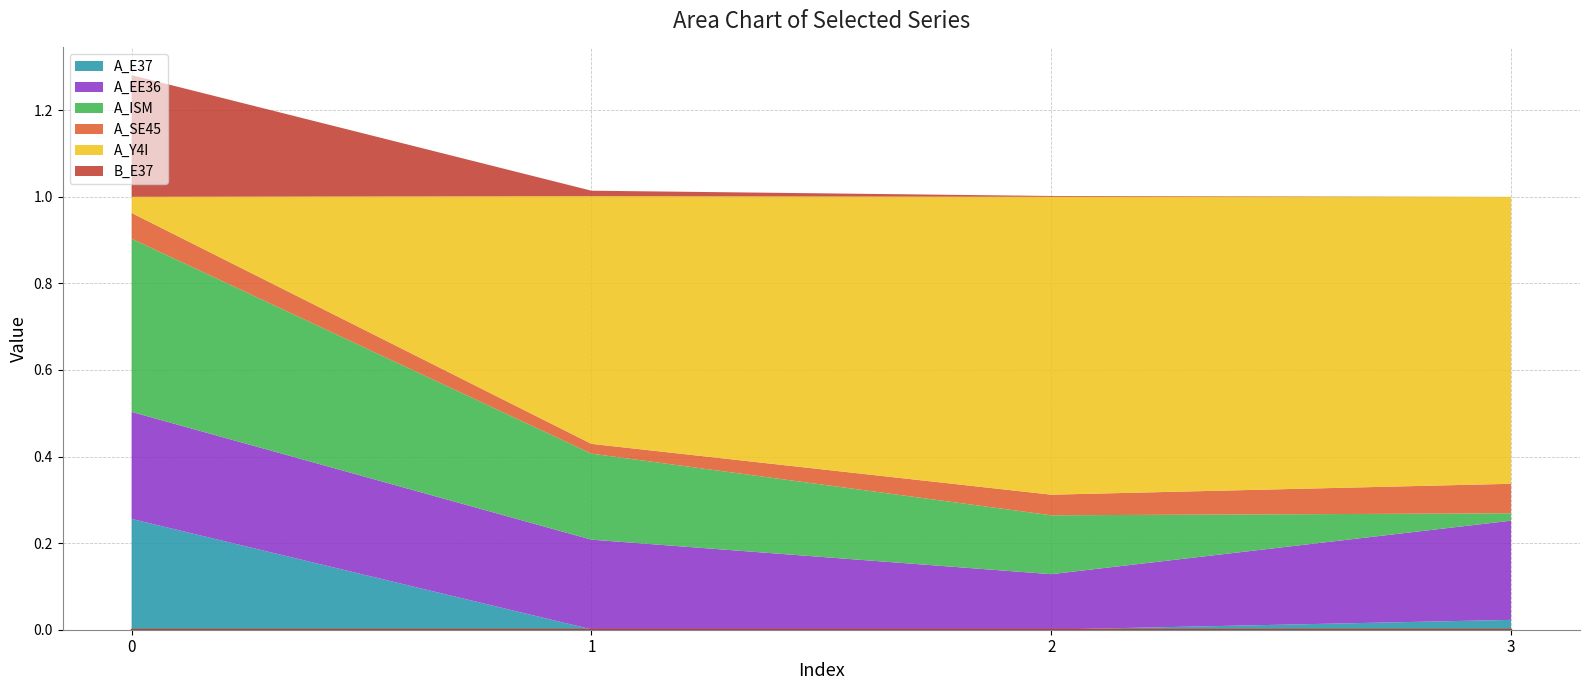

What is the value of the A_Y4I point at the 4th from the left?

0.7